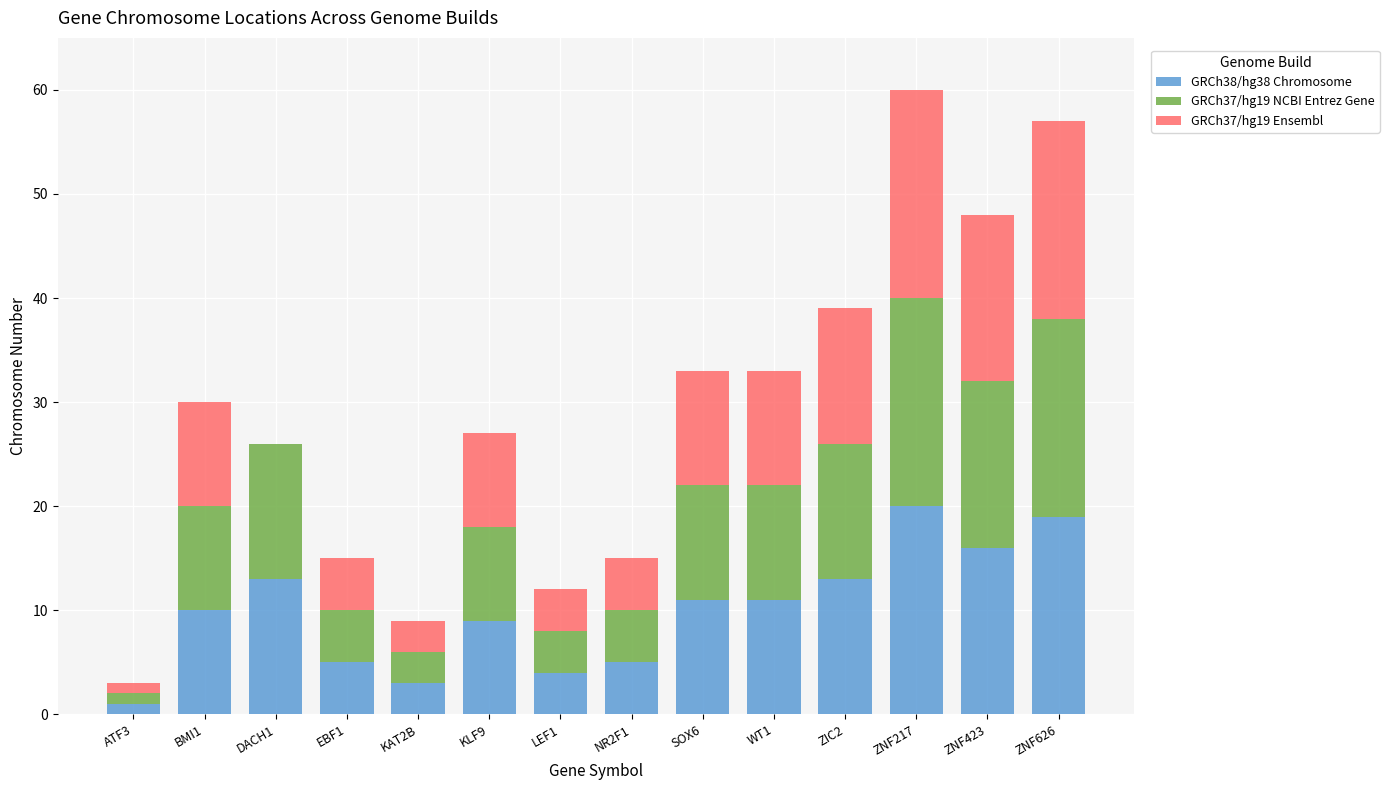

At which category is the sum across all series the highest?

ZNF217